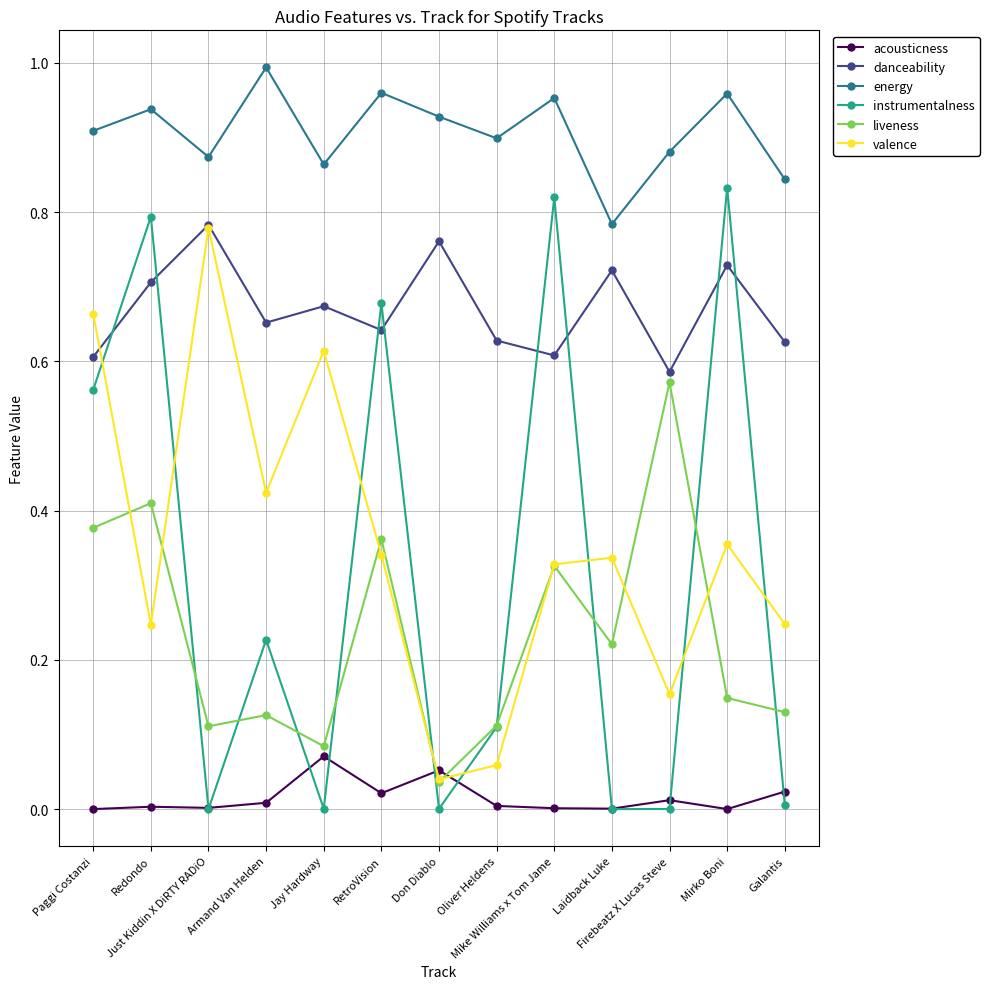

What is the sum of the instrumentalness values at Mike Williams x Tom Jame and RetroVision?

1.5